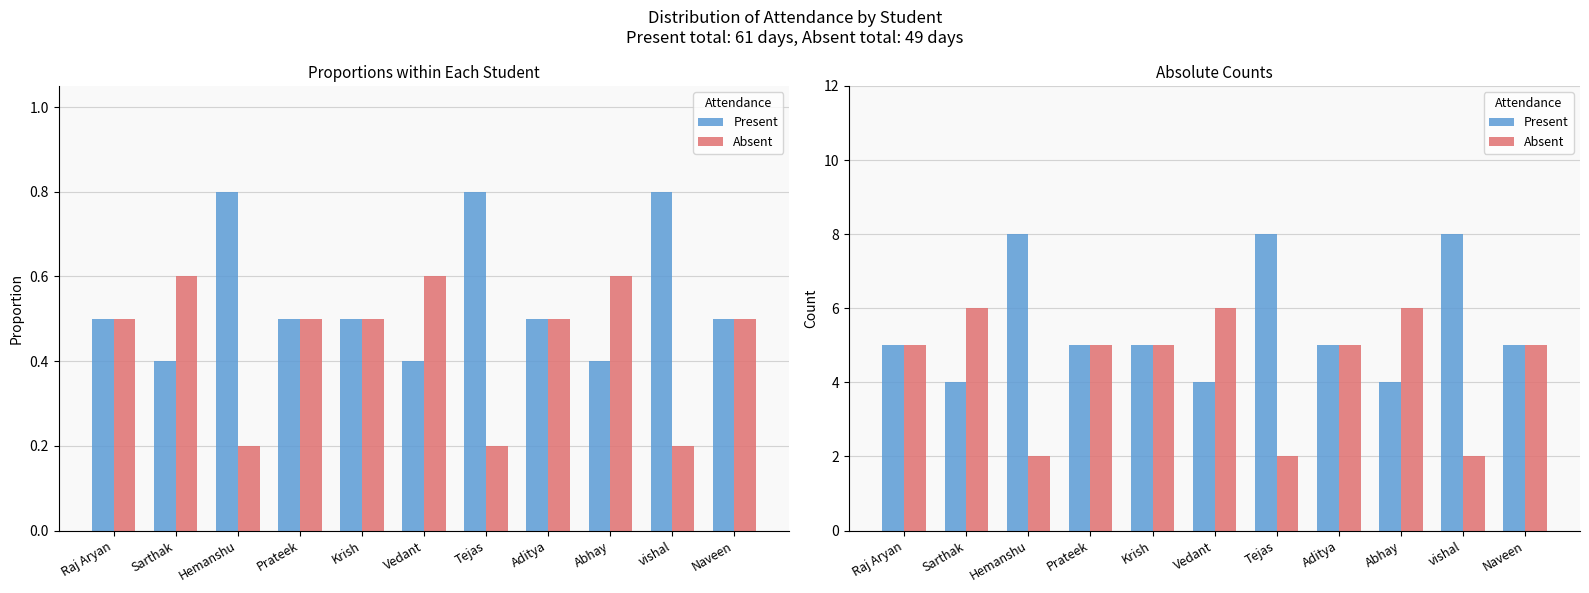

Which has a higher value, Naveen or Hemanshu?

Hemanshu